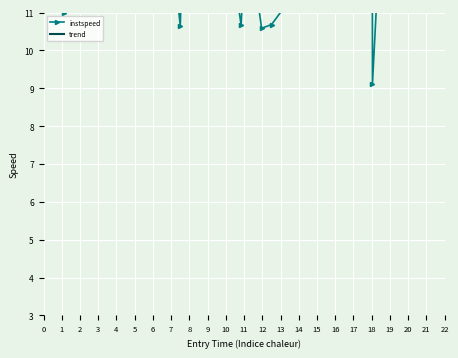

What is the maximum value shown in the chart?

14.9